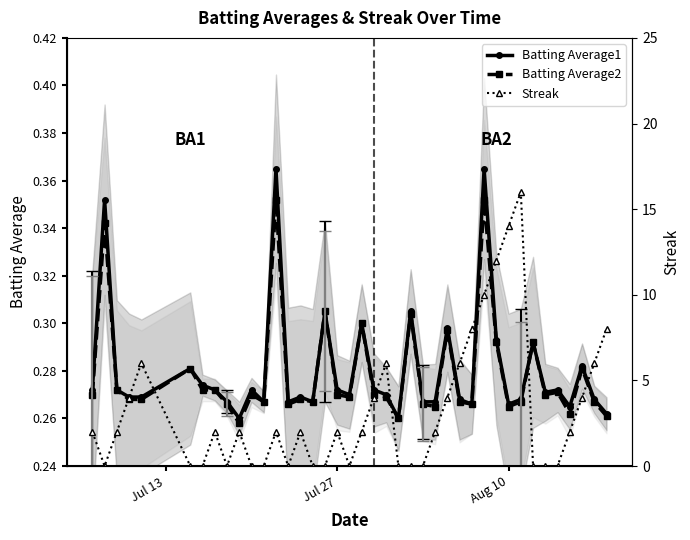

What is the average value of the Batting Average2 series?

0.3